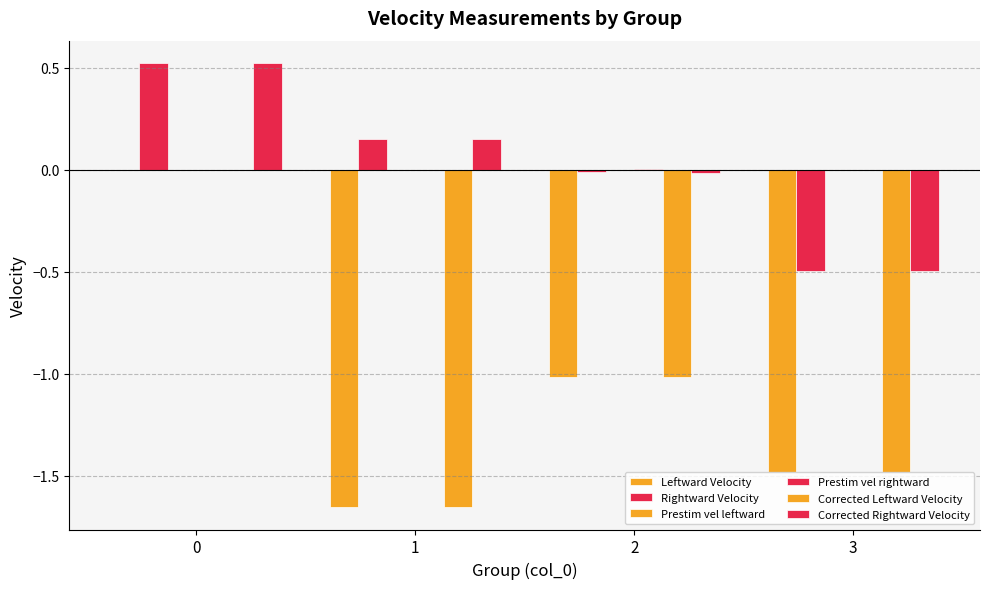

What is the approximate value of Corrected Rightward Velocity at 3?

-0.5